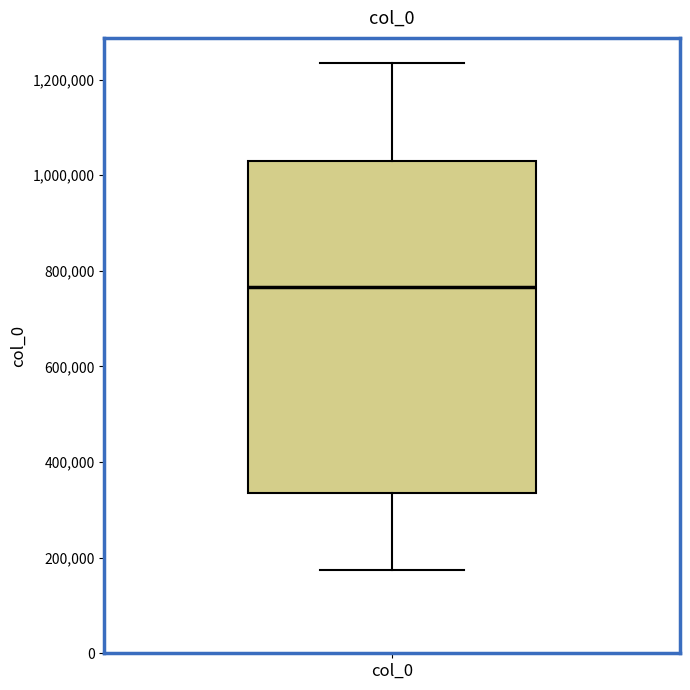

Transcribe this box plot: give where the median line is, the range the box spans, and where the two whiskers end, as read against the y-axis. The values are not printed on the chart, so give them approximately, as read against the axis.

median 760000, box 340000 to 1020000, whiskers 180000 to 1240000